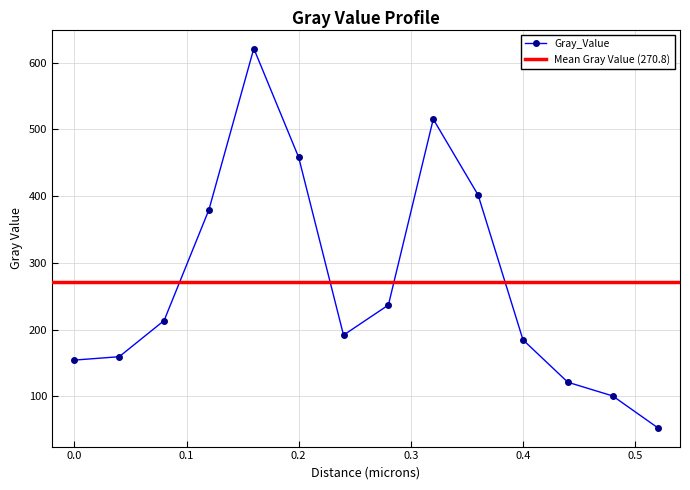

How many data points does each series have?

14